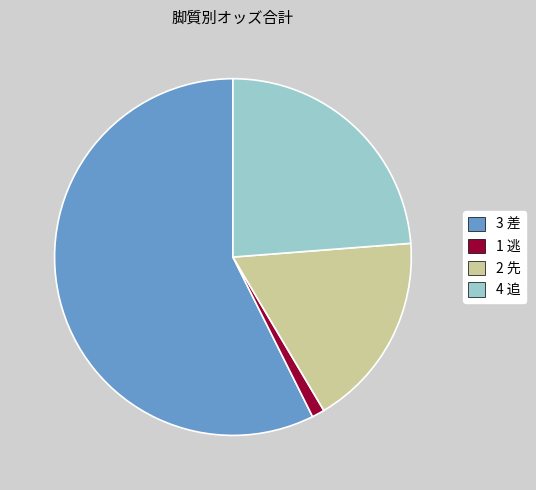

What is the ratio of the value at 3 差 to the value at 1 逃?

50.1